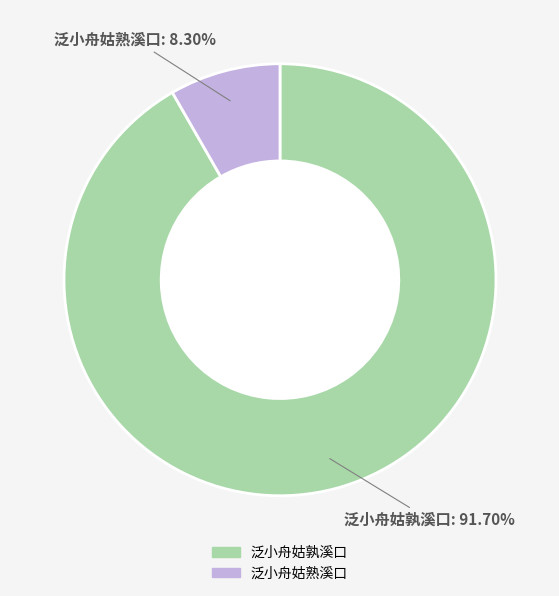

Approximately how many times larger is the value at 泛小舟姑熟溪口 compared to 泛小舟姑孰溪口?

0.1